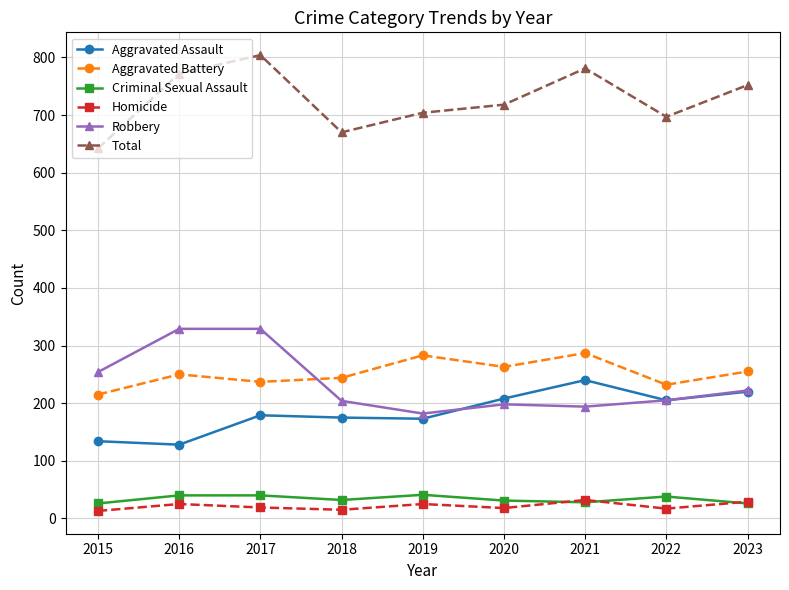

What is the value of the Total point at the 7th from the left?

781